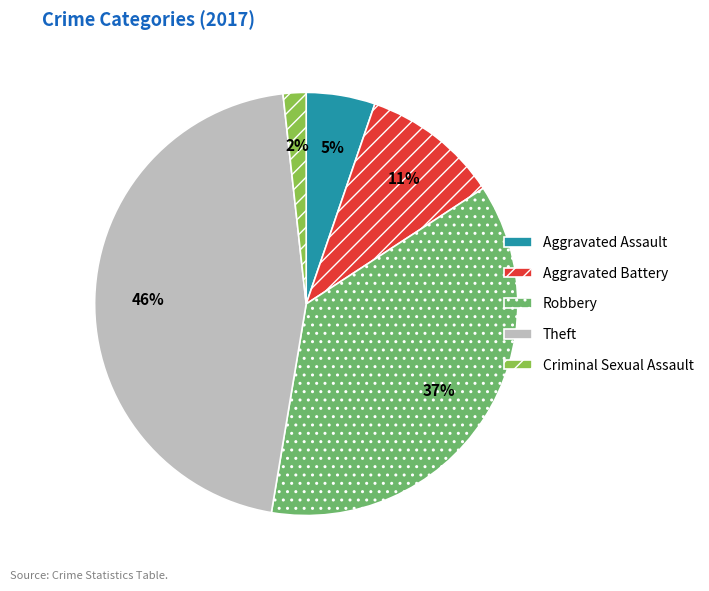

Which slice is the largest?

Theft